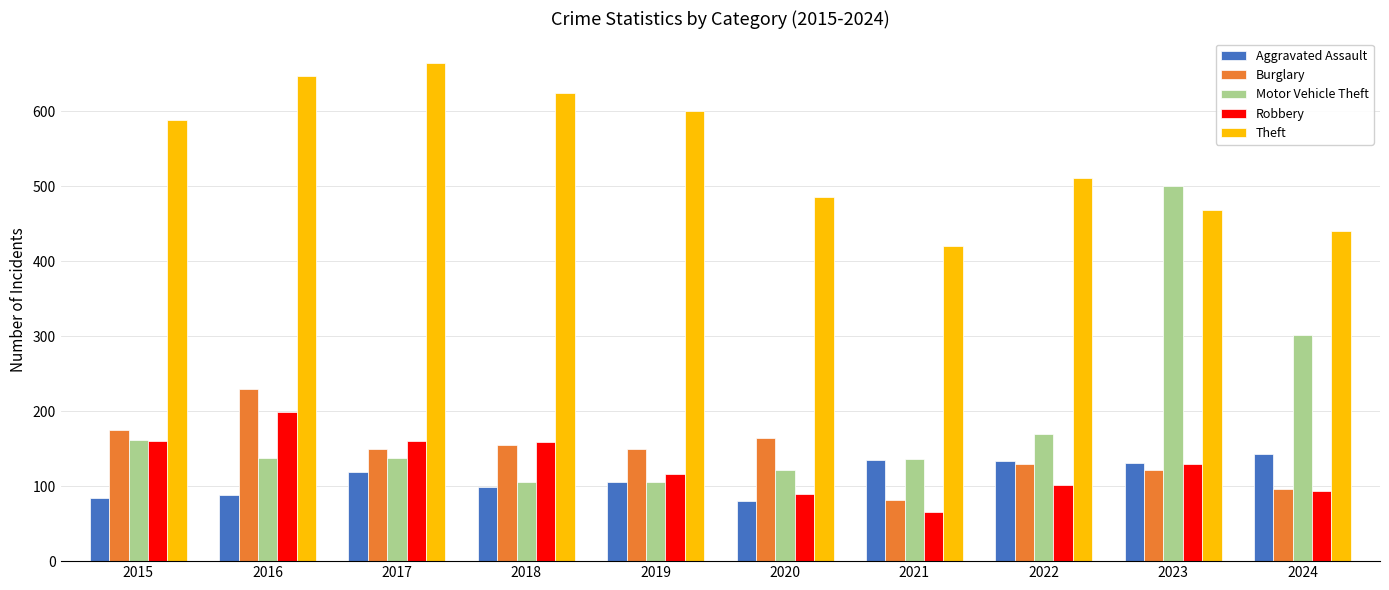

Which series has the largest range (max minus min)?

Motor Vehicle Theft